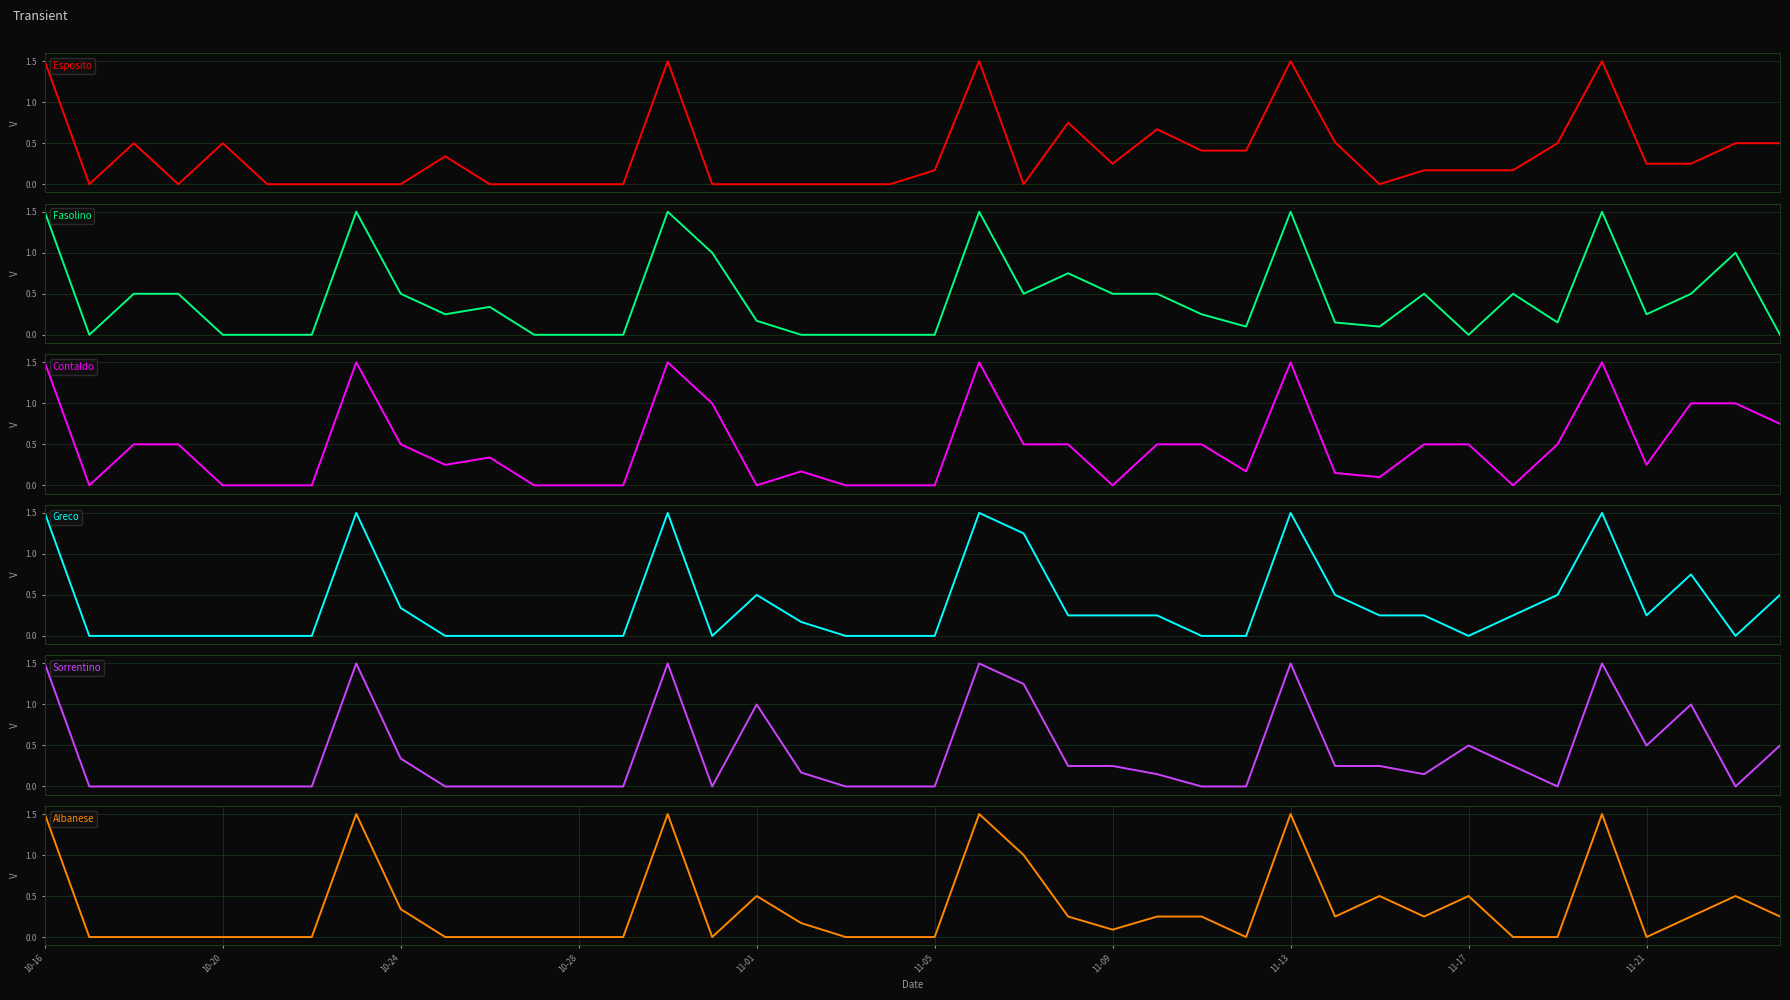

Which series ends up on top after the final intersection of Fasolino and Greco?

Greco